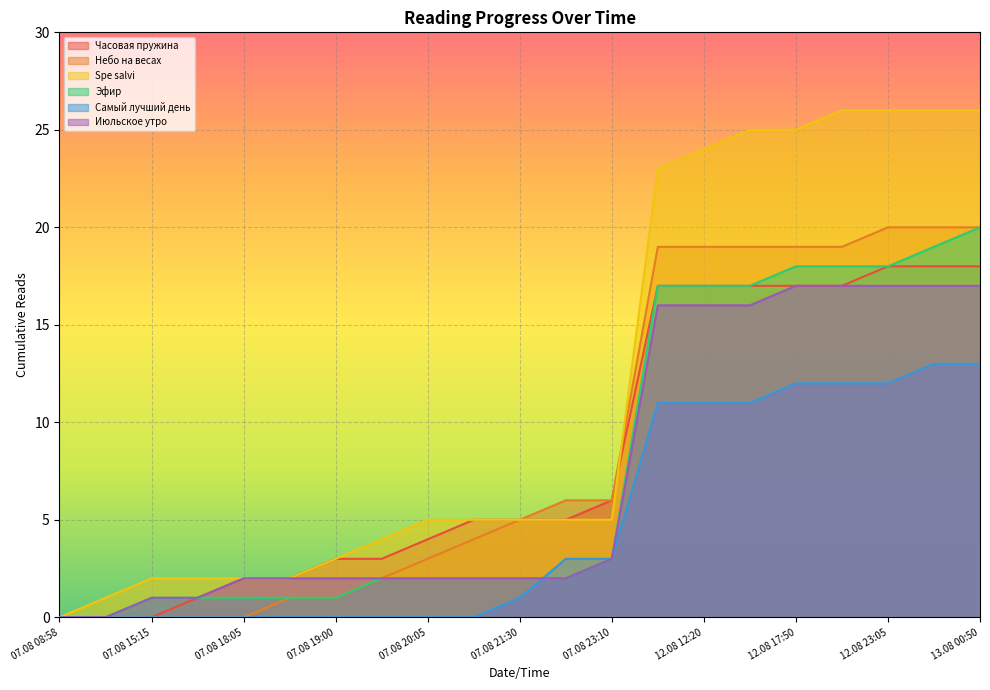

Rank the series by their maximum value, from lowest to highest.

Самый лучший день, Июльское утро, Часовая пружина, Небо на весах, Эфир, Spe salvi